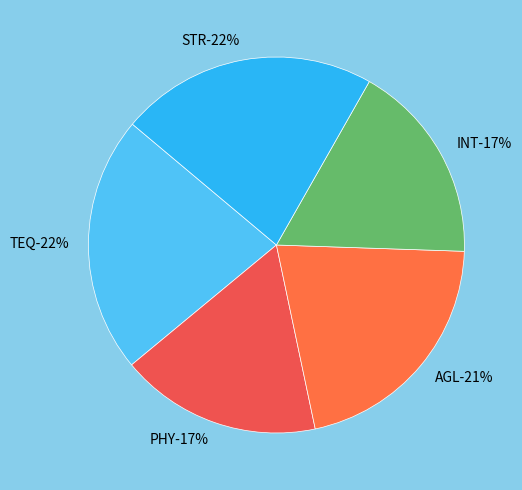

To the nearest percent, what is the difference between the TEQ and INT slice percentages?

5%